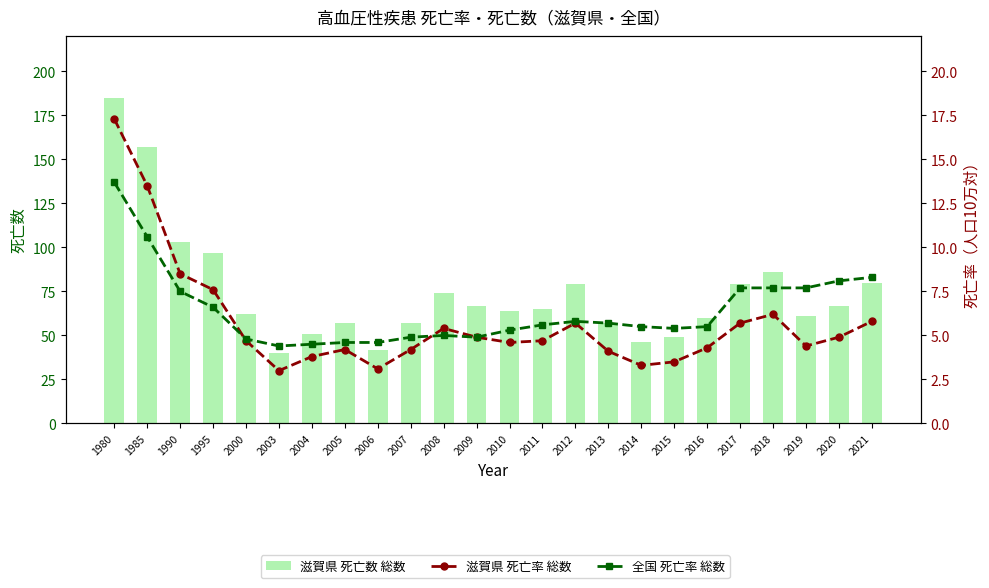

Which series has the largest total across all categories?

滋賀県 死亡数 総数